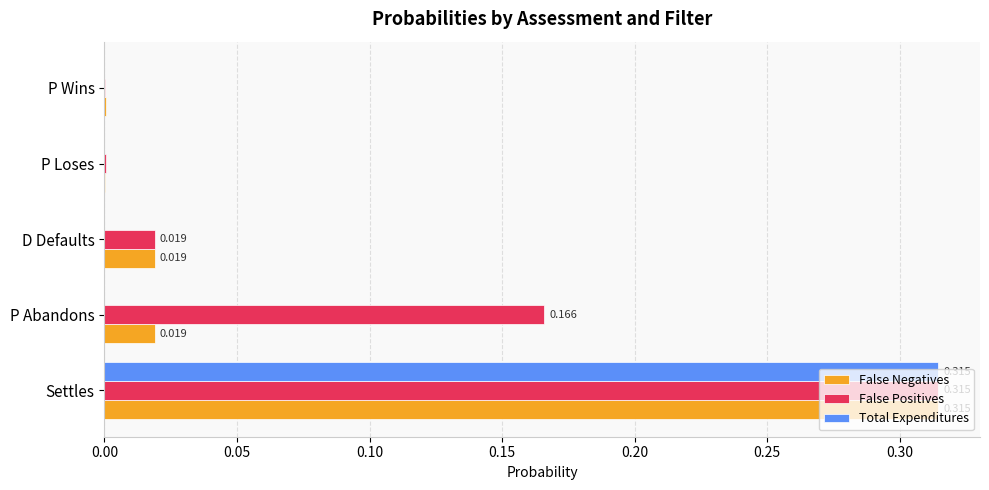

Which series changed the most between Settles and P Loses?

Total Expenditures